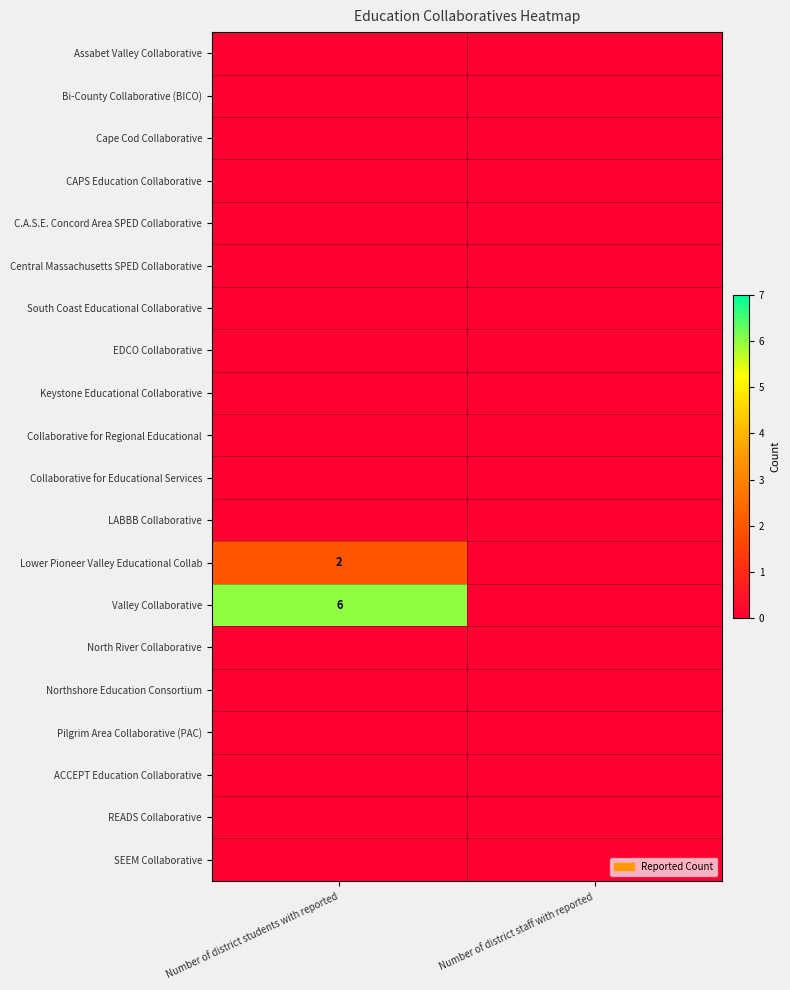

Which series has the widest spread of values?

Valley Collaborative